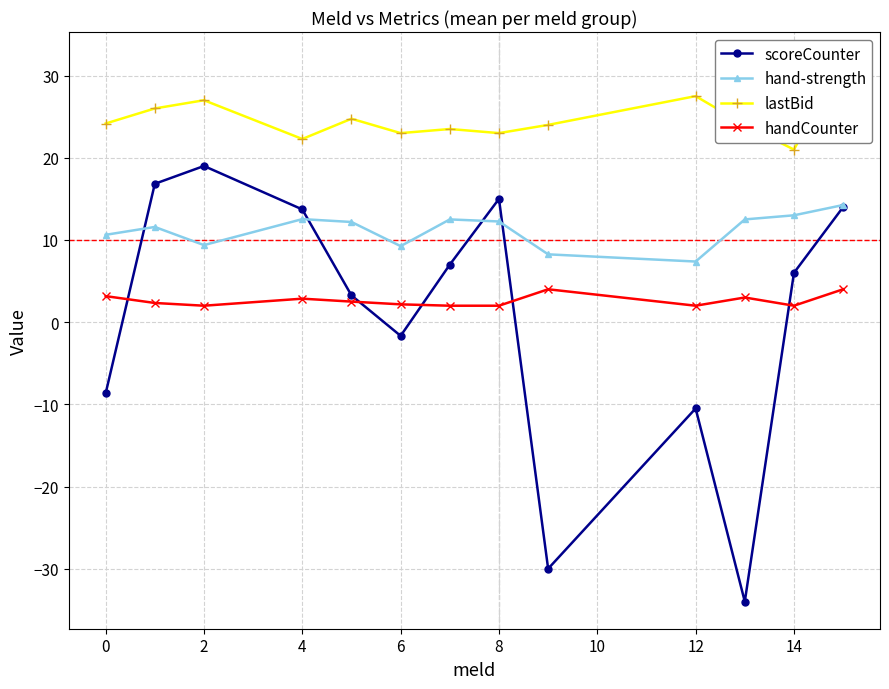

Does the chart display data point markers on the line(s)?

Yes